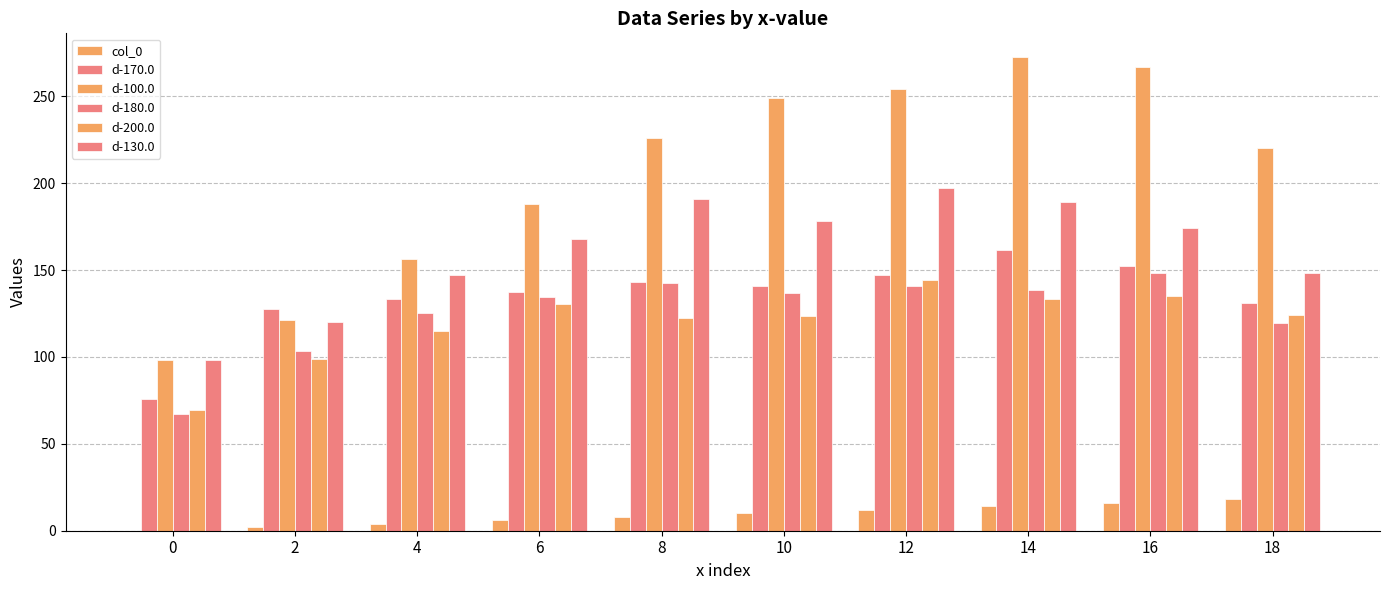

Between 14 and 16, which is larger?

16